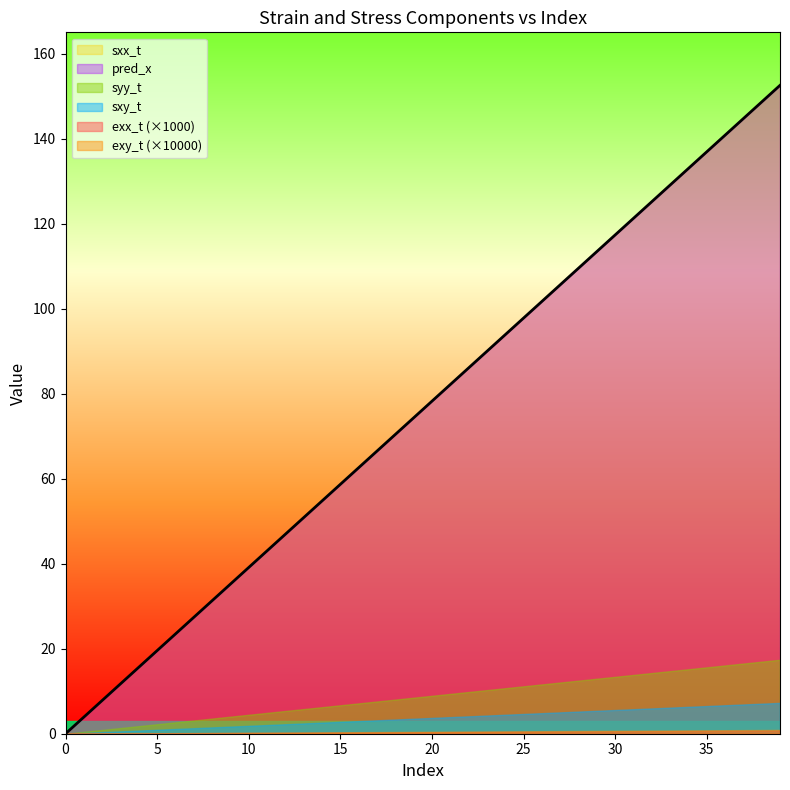

Reading left to right, transcribe all the data shown in this chart.

exx_t: 0.0	0.0	0.0	0.0	0.0	0.0	0.0	0.0	0.0	0.0	0.0	0.0	0.0	0.0	0.0	0.0	0.0	0.0	0.0	0.0	0.0	0.0	0.0	0.0	0.0	0.0	0.0	0.0	0.0	0.0	0.0	0.0	0.0	0.0	0.0	0.0	0.0	0.0	0.0	0.0
exy_t: 0.0	0.0	0.0	0.0	0.0	0.0	0.0	0.0	0.0	0.0	0.0	0.0	0.0	0.0	0.0	0.0	0.0	0.0	0.0	0.0	0.0	0.0	0.0	0.0	0.0	0.0	0.0	0.0	0.0	0.0	0.0	0.0	0.0	0.0	0.0	0.0	0.0	0.0	0.0	0.0
sxx_t: 0.0	3.9	7.8	11.7	15.6	19.6	23.5	27.4	31.3	35.2	39.1	43.0	46.9	50.9	54.8	58.7	62.6	66.5	70.4	74.3	78.2	82.1	86.1	90.0	93.9	97.8	101.7	105.6	109.5	113.4	117.4	121.3	125.2	129.1	133.0	136.9	140.8	144.7	148.7	152.6
syy_t: 0.0	0.4	0.9	1.3	1.8	2.2	2.7	3.1	3.6	4.0	4.5	4.9	5.4	5.8	6.2	6.7	7.1	7.6	8.0	8.5	8.9	9.4	9.8	10.3	10.7	11.2	11.6	12.0	12.5	12.9	13.4	13.8	14.3	14.7	15.2	15.6	16.1	16.5	17.0	17.4
sxy_t: 0.0	0.2	0.4	0.6	0.7	0.9	1.1	1.3	1.5	1.7	1.9	2.0	2.2	2.4	2.6	2.8	3.0	3.2	3.3	3.5	3.7	3.9	4.1	4.3	4.5	4.7	4.8	5.0	5.2	5.4	5.6	5.8	6.0	6.1	6.3	6.5	6.7	6.9	7.1	7.3
pred_x: 0.0	3.9	7.8	11.7	15.6	19.6	23.5	27.4	31.3	35.2	39.1	43.0	46.9	50.8	54.8	58.7	62.6	66.5	70.4	74.3	78.2	82.1	86.0	90.0	93.9	97.8	101.7	105.6	109.5	113.4	117.3	121.2	125.2	129.1	133.0	136.9	140.8	144.7	148.6	152.5